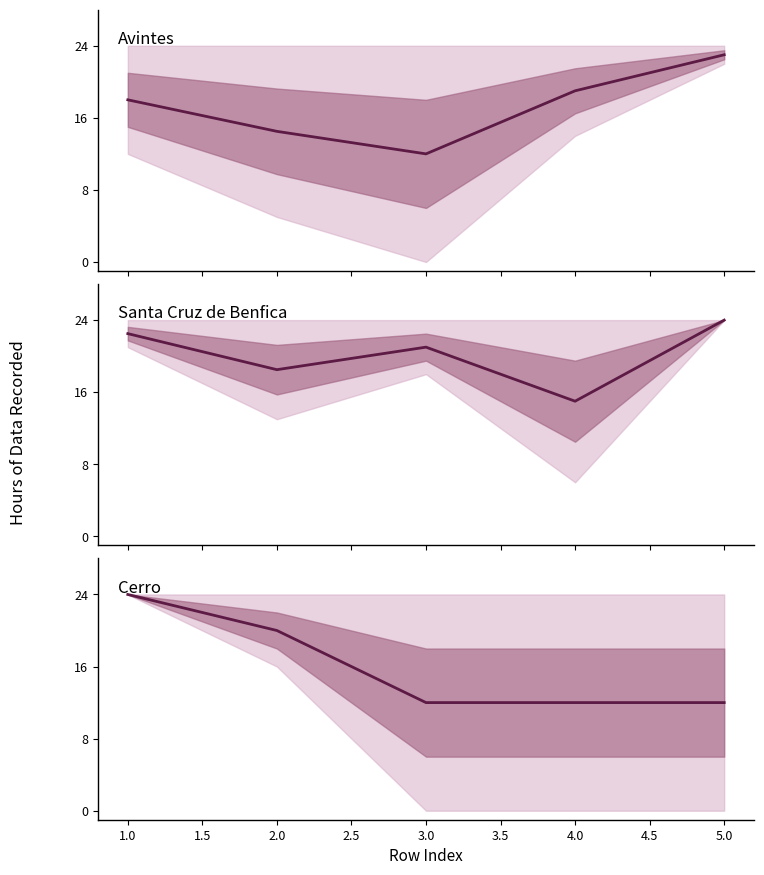

After their last crossing, which series has the higher values: Avintes & Burgaes-Santo Tirso mid or Fr Bartolomeu Martires-S.Vitor & Santa Cruz de Benfica mid?

Fr Bartolomeu Martires-S.Vitor & Santa Cruz de Benfica mid